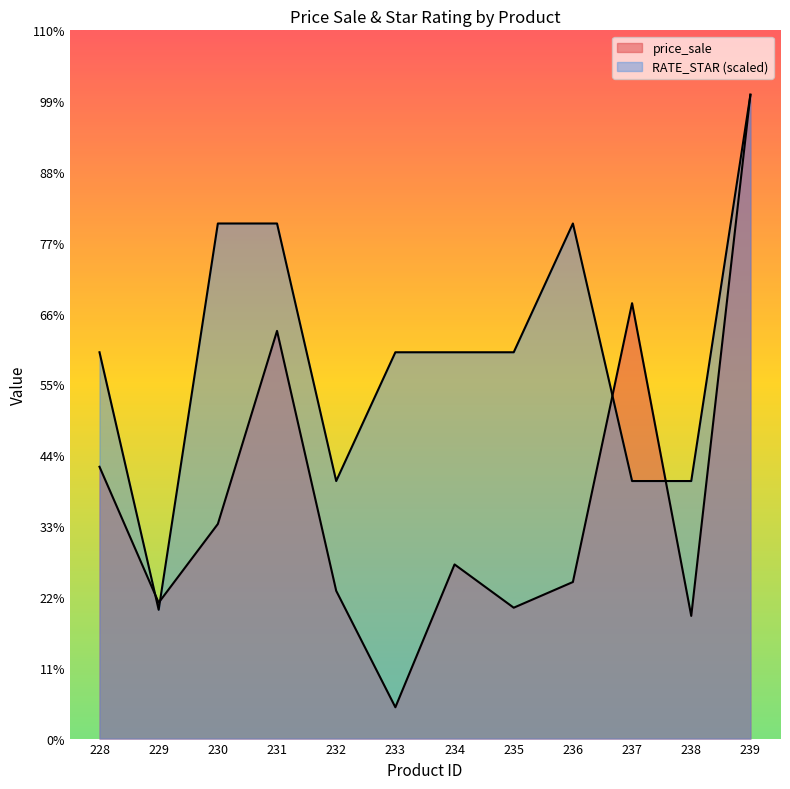

Which series has the largest range (max minus min)?

price_sale